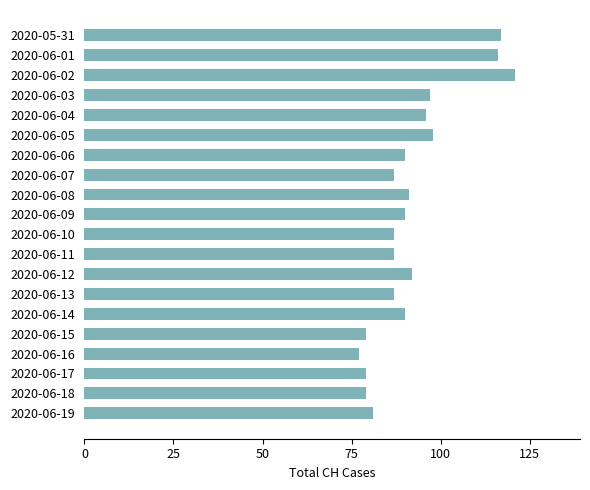

Which label corresponds to the largest value in the chart?

2020-06-02